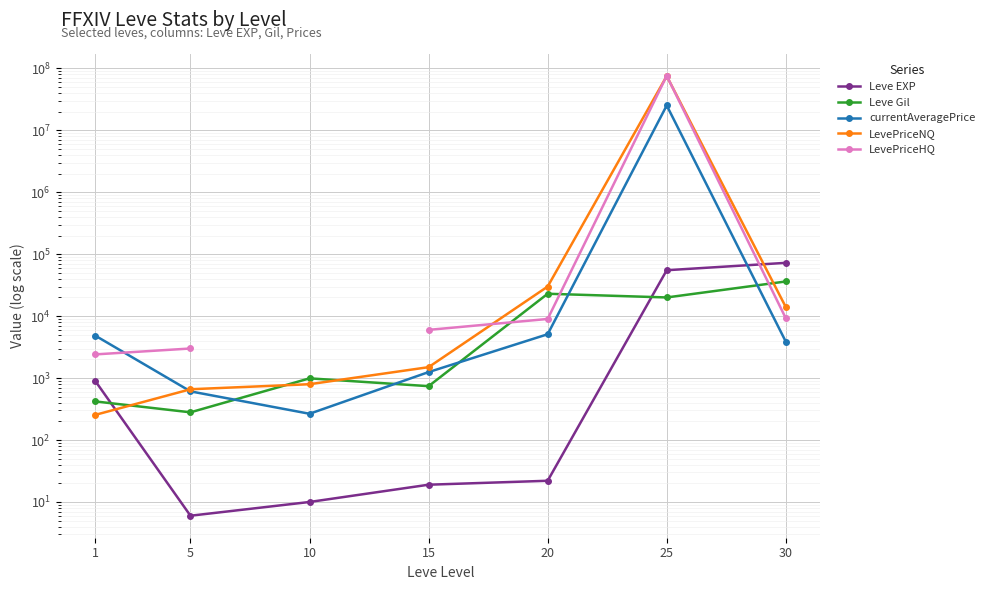

What is the highest value of the LevePriceNQ series?

75015438.0